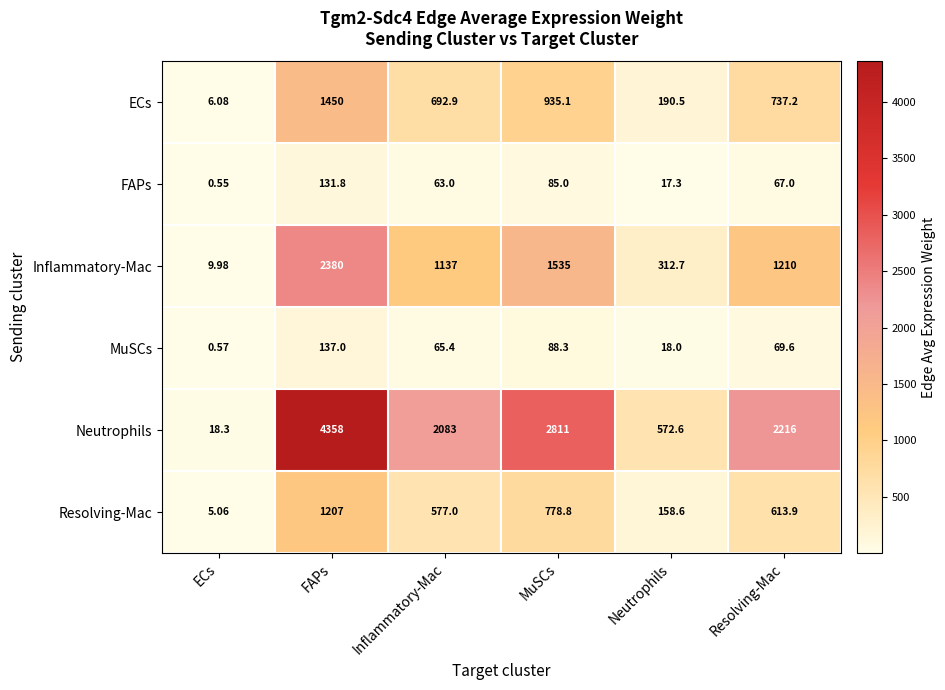

How many data points in ECs are less than 737?

3